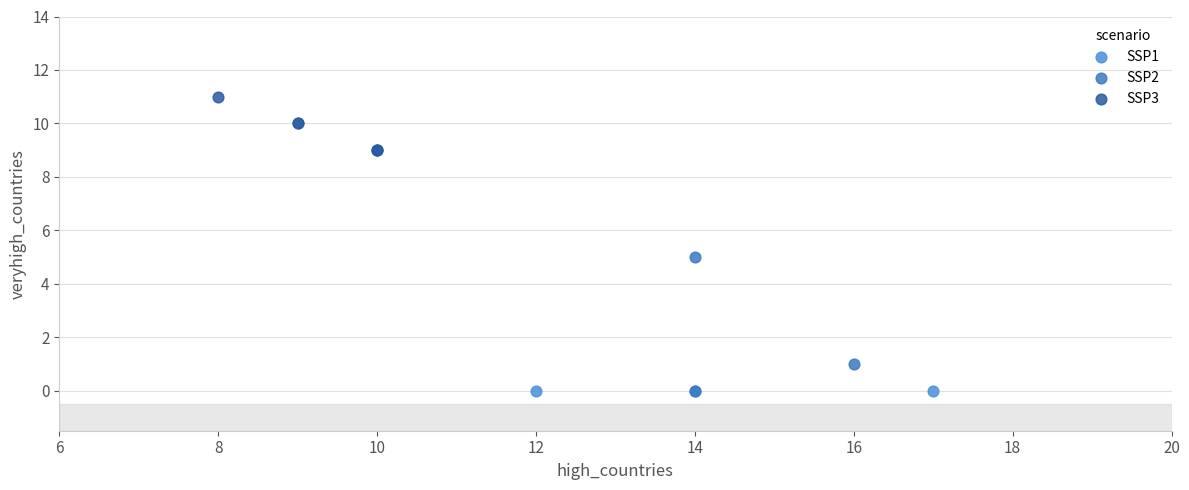

Which series has the largest Y range (max minus min)?

SSP2